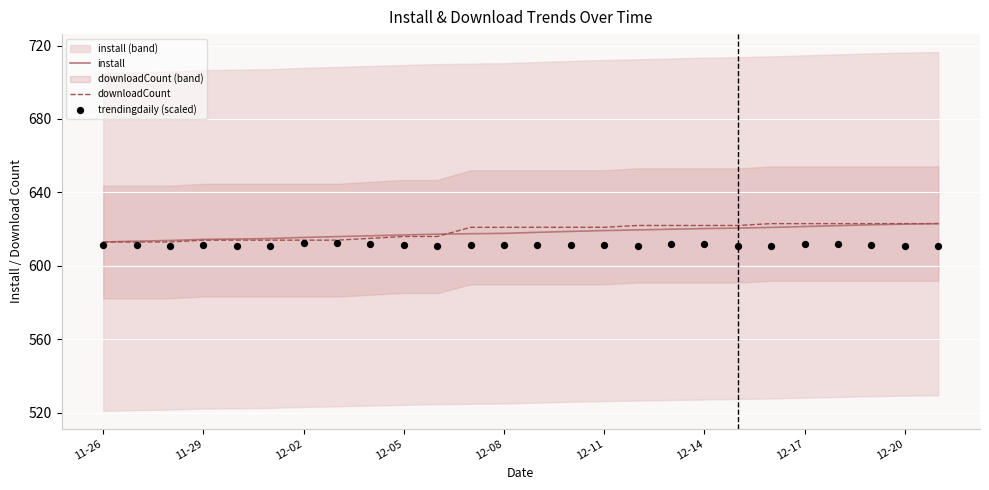

Which series has the largest total across all categories?

downloadCount